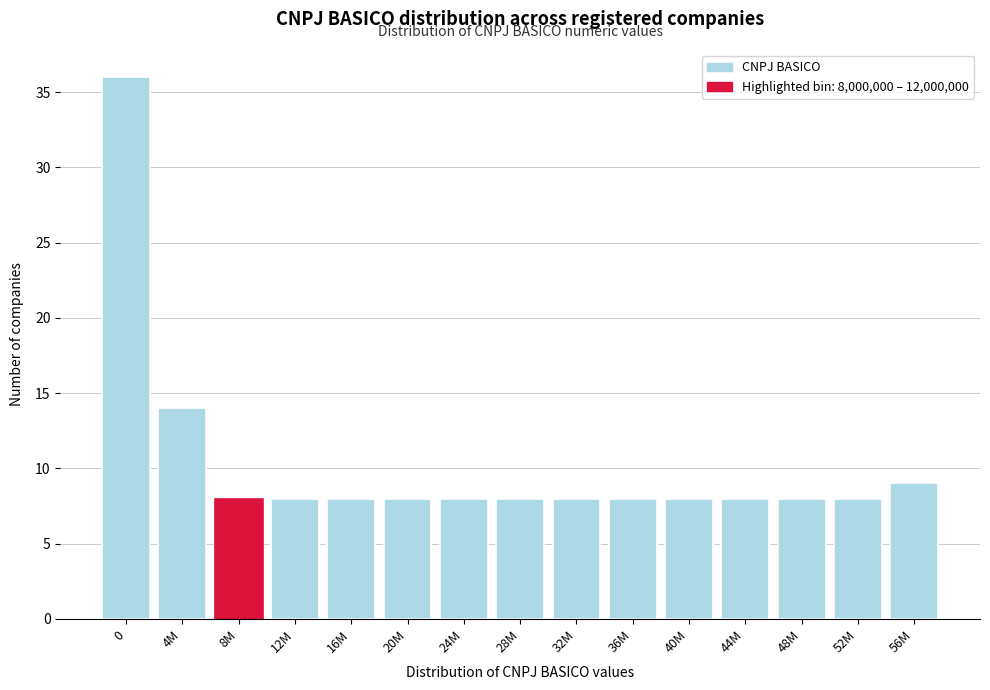

Reading left to right, transcribe all the data shown in this chart.

36	14	8	8	8	8	8	8	8	8	8	8	8	8	9